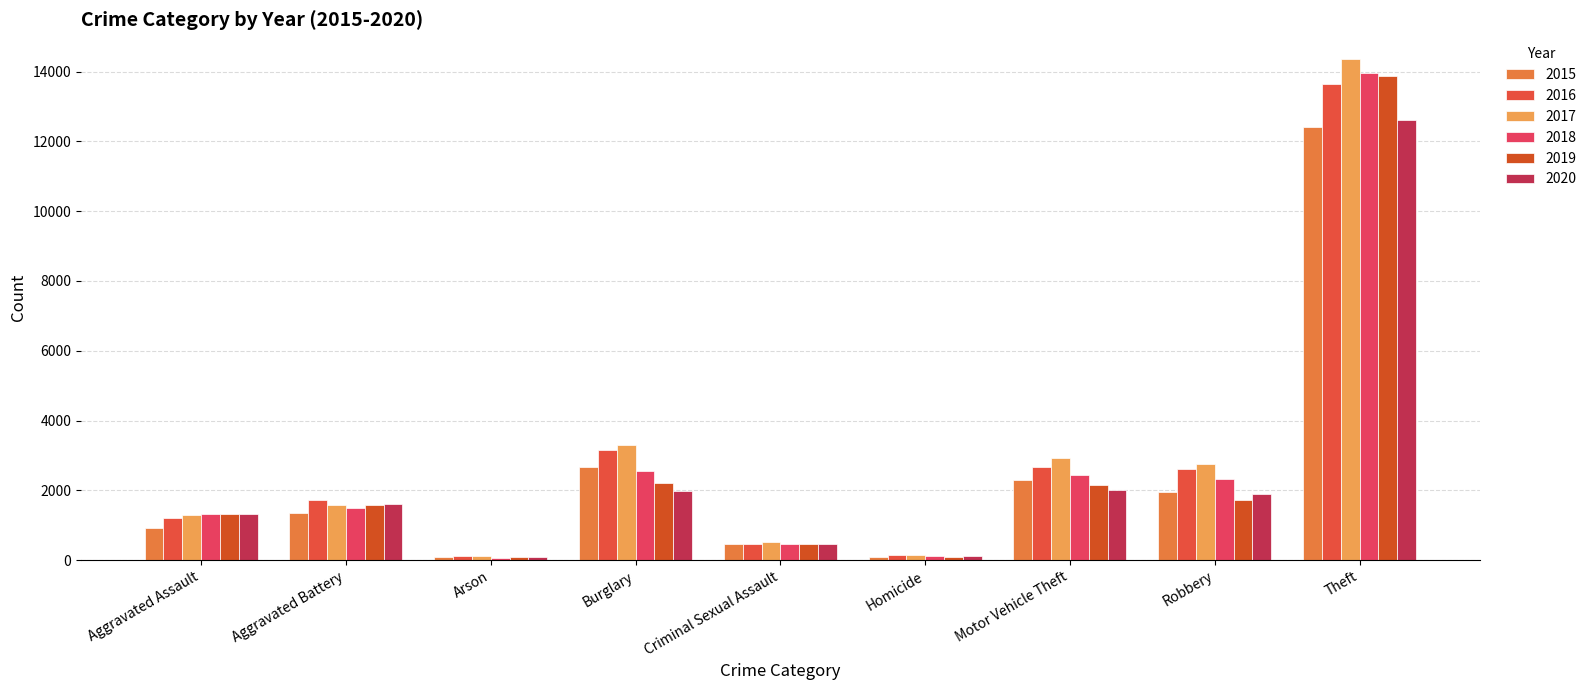

What is the maximum value shown in the chart?

14352